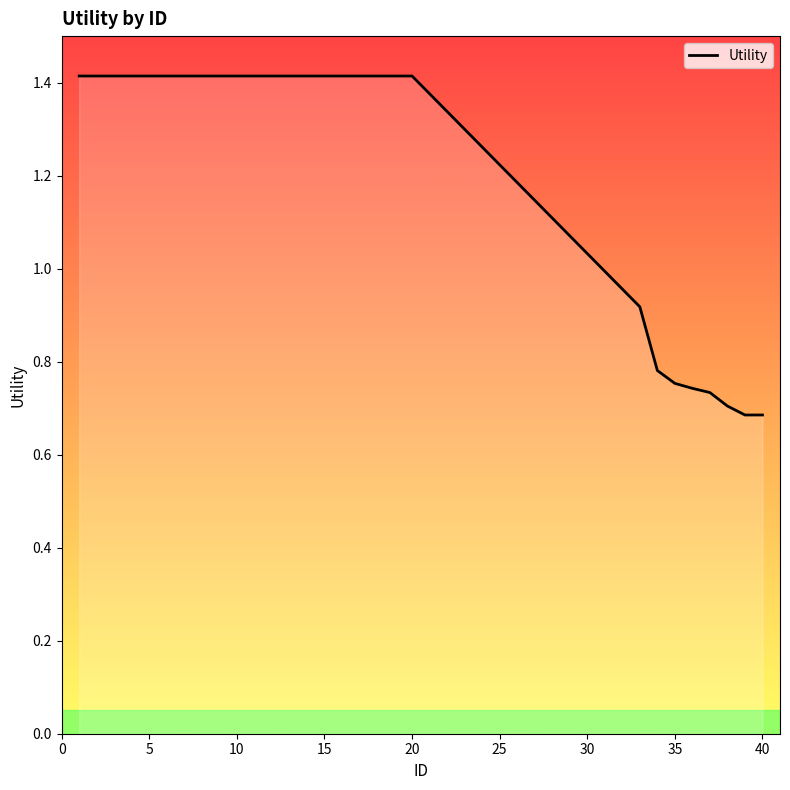

What is the maximum value shown in the chart?

1.4